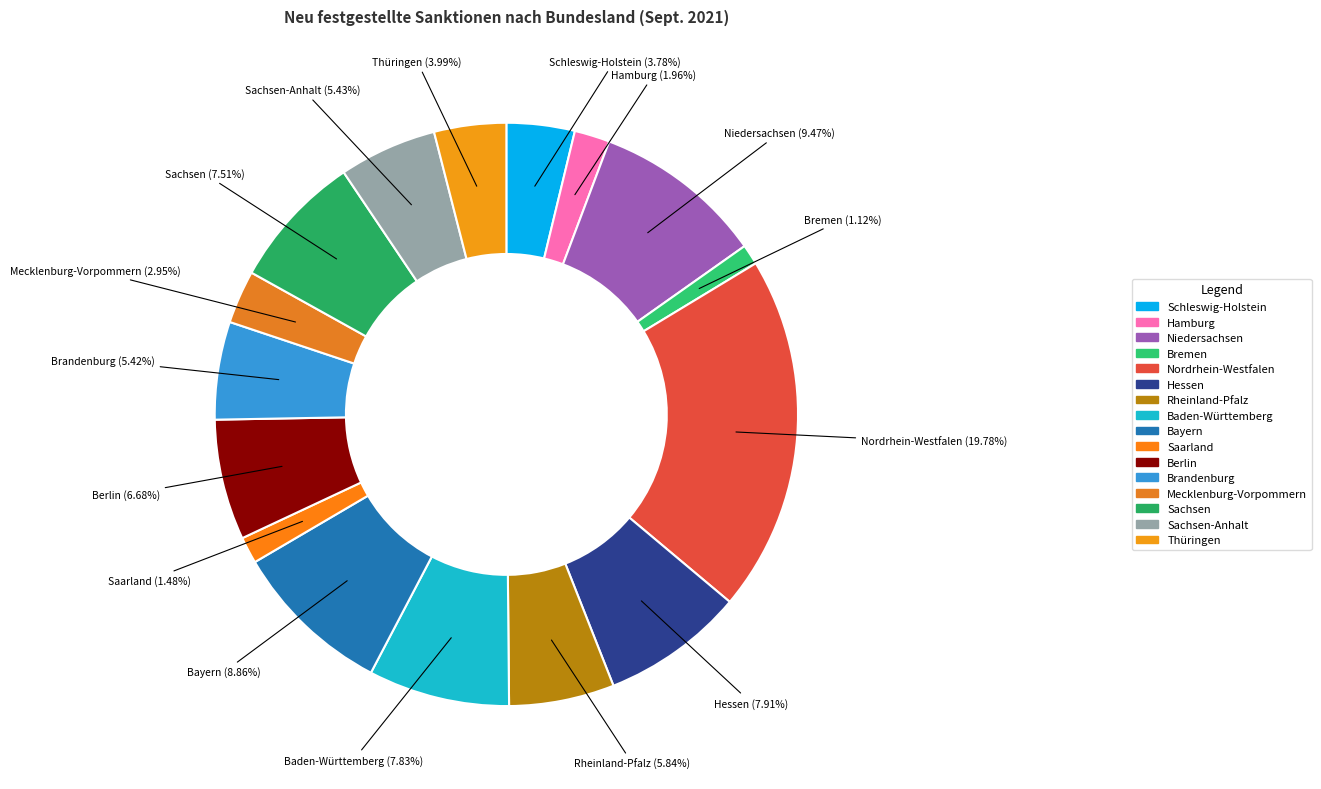

How many slices are in this pie chart?

16